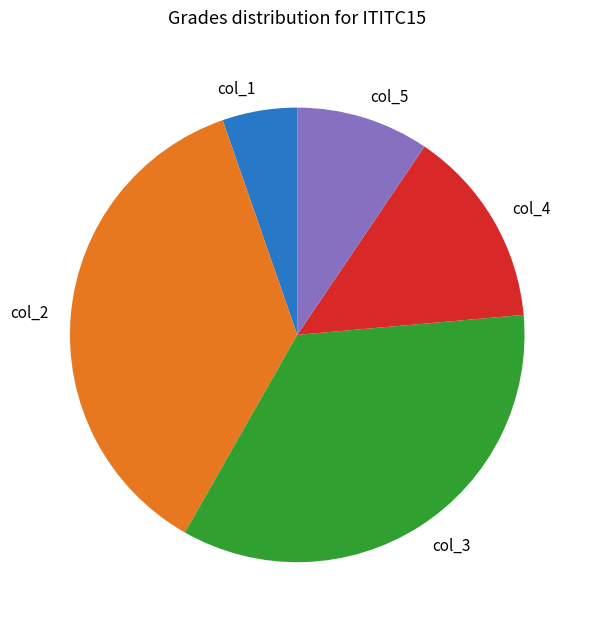

Which category has the biggest portion of the pie?

col_2